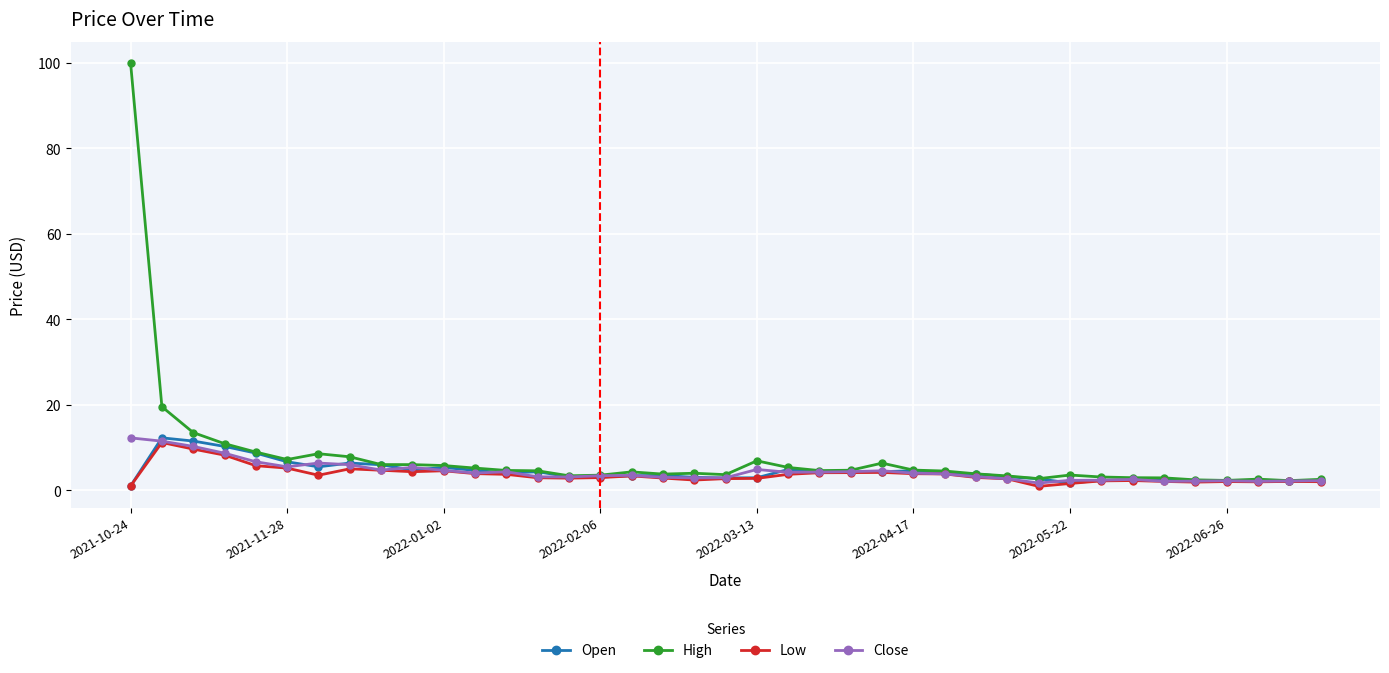

Which series has the widest spread of values?

High